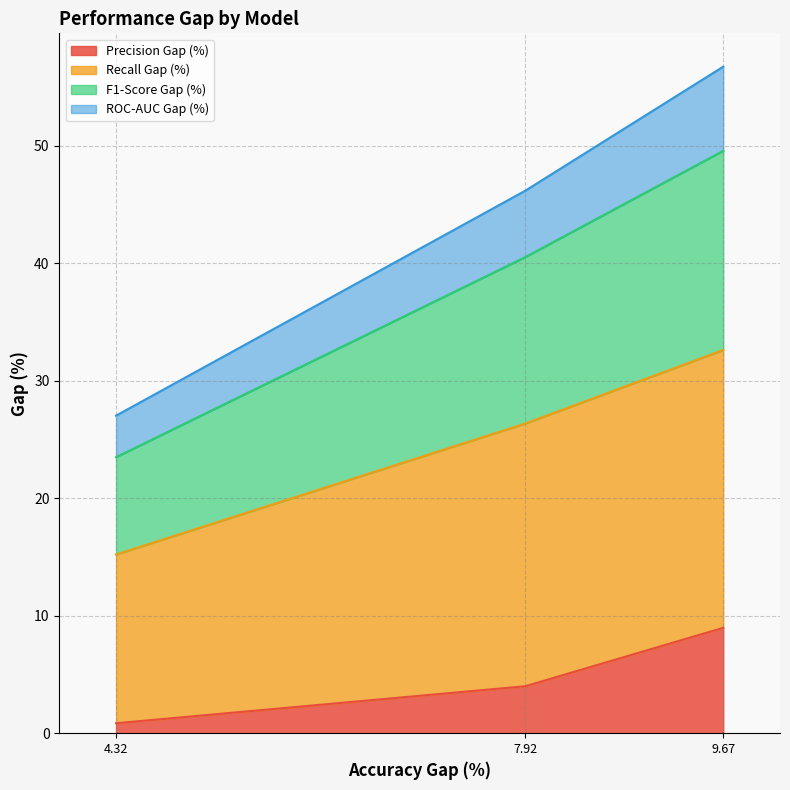

List the labels in order of Precision Gap (%) value, smallest first.

4.32, 7.92, 9.67